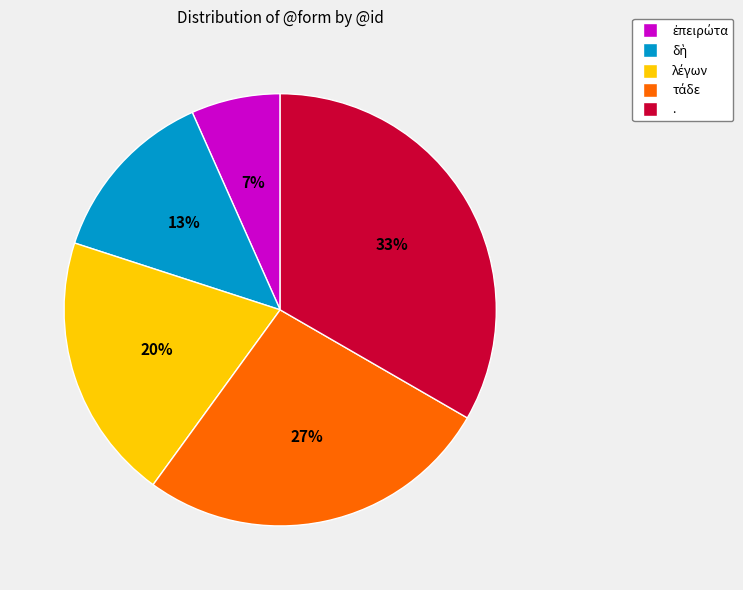

To the nearest percent, what portion does . represent?

33%